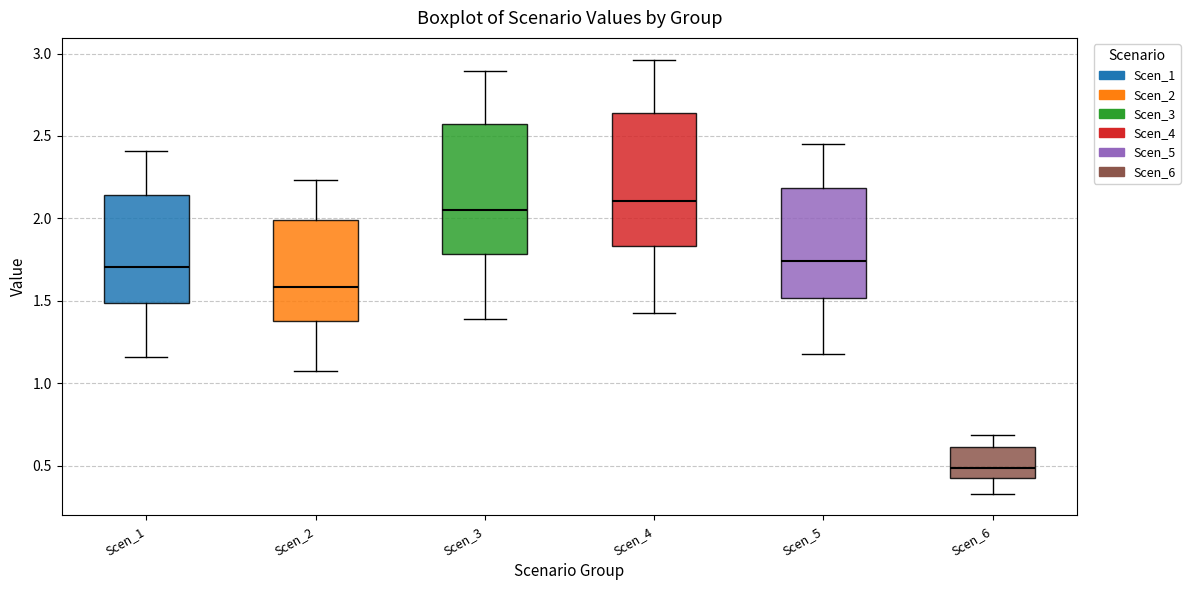

Which box has the highest median line?

Scen_4